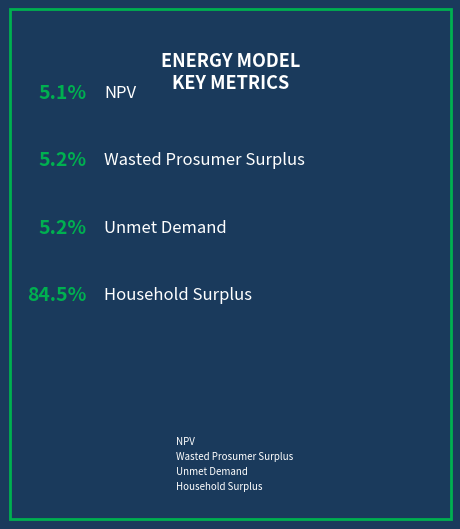

Rank the categories by value from lowest to highest.

NPV, Unmet Demand, Wasted Prosumer Surplus, Household Surplus